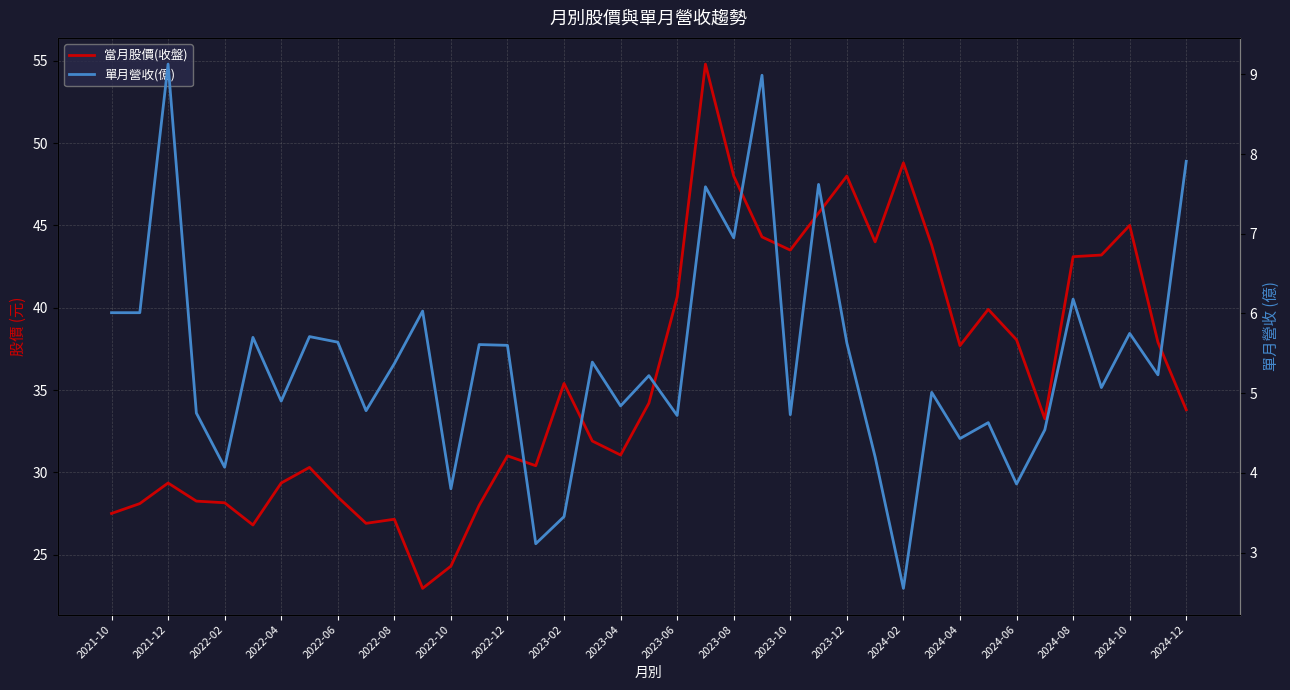

What are all the series names shown in the legend?

當月股價(收盤), 單月營收(億)